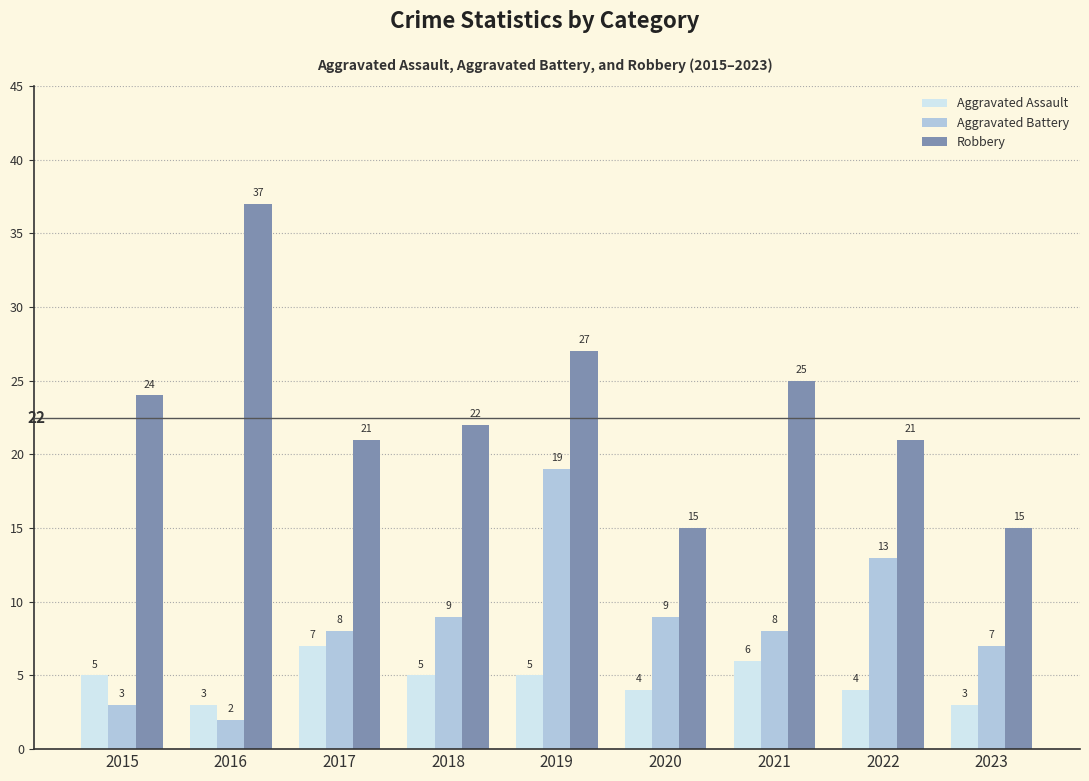

The value of Aggravated Battery at 2015 is 3. True or false?

True